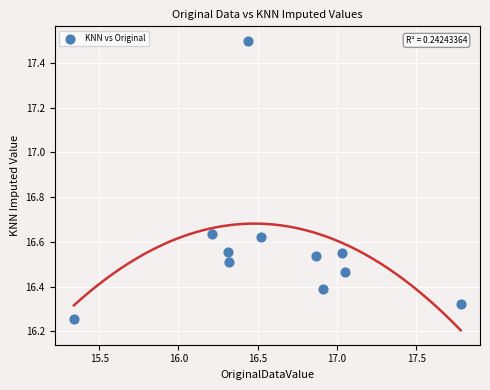

What is the range of Y values (max minus min)?

1.2